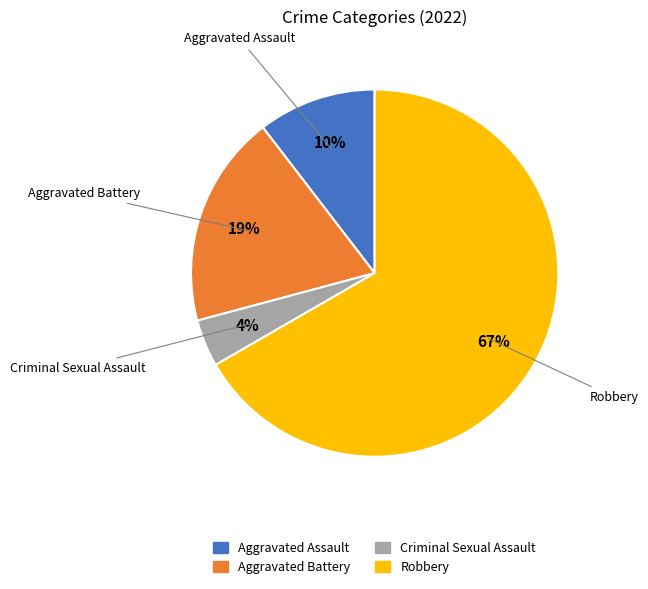

The Robbery slice represents 58% of the pie. True or false?

False